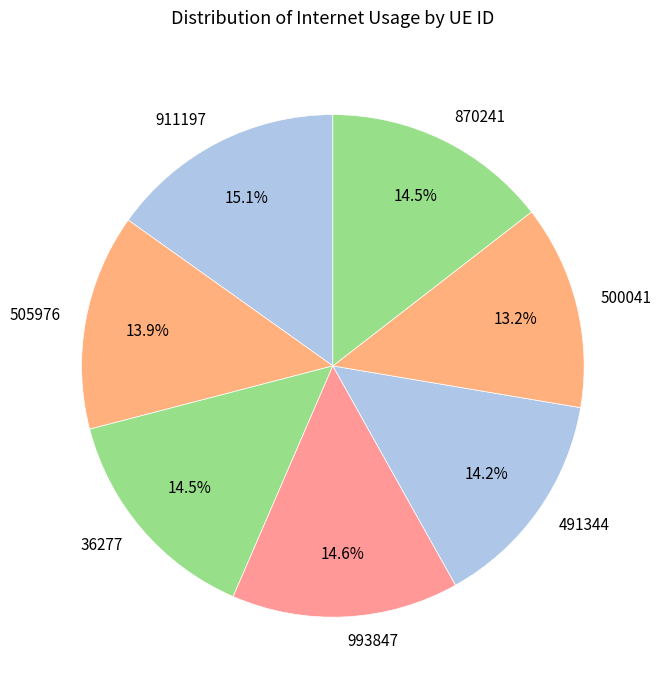

How many slices are in this pie chart?

7